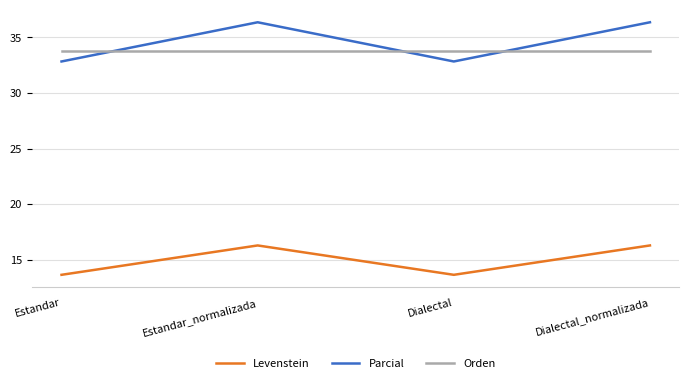

The Parcial series shows 51.6 at Estandar_normalizada. True or false?

False